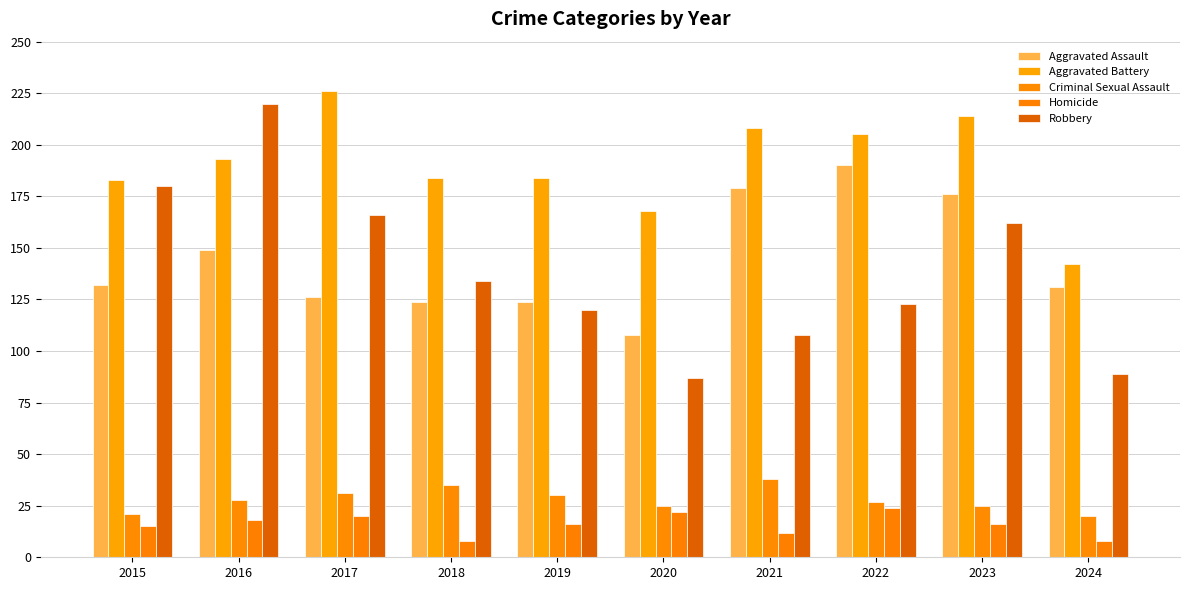

Which series has the largest total across all categories?

Aggravated Battery